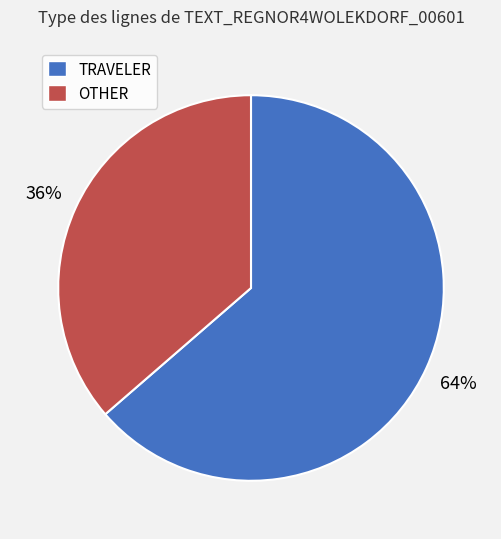

Does any single category account for the majority?

Yes